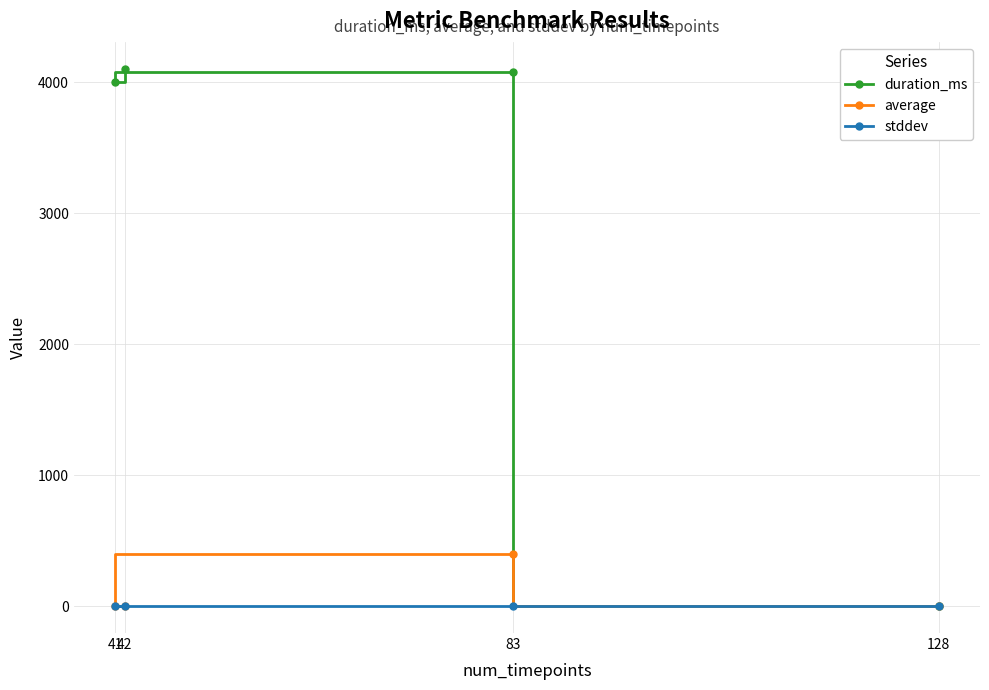

What is the difference between the maximum and minimum values in the stddev series?

0.7